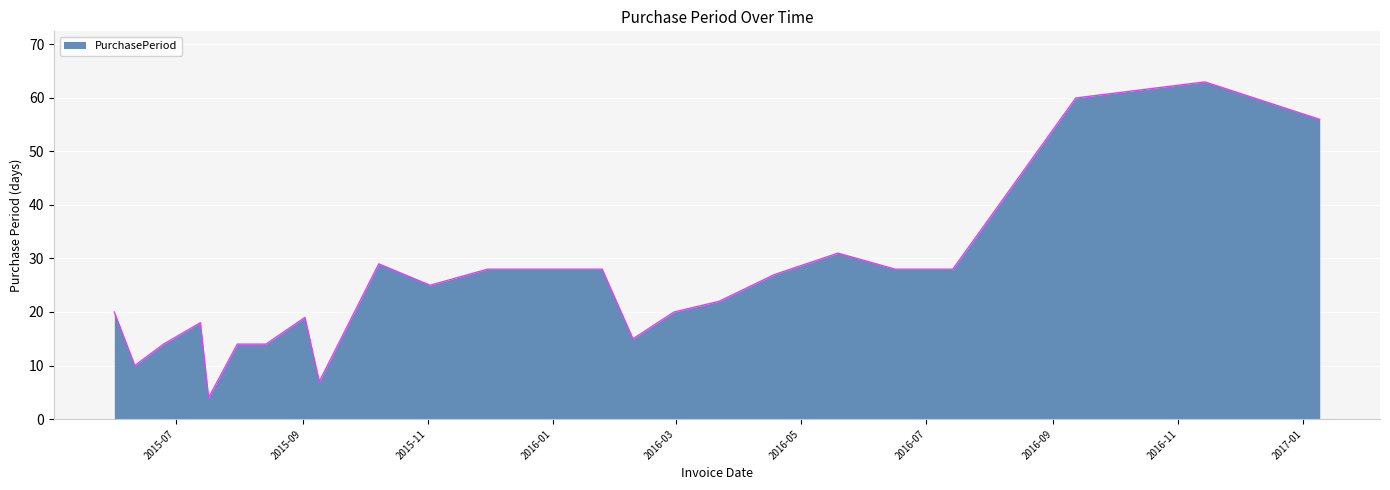

What is the difference between the maximum and minimum values?

59